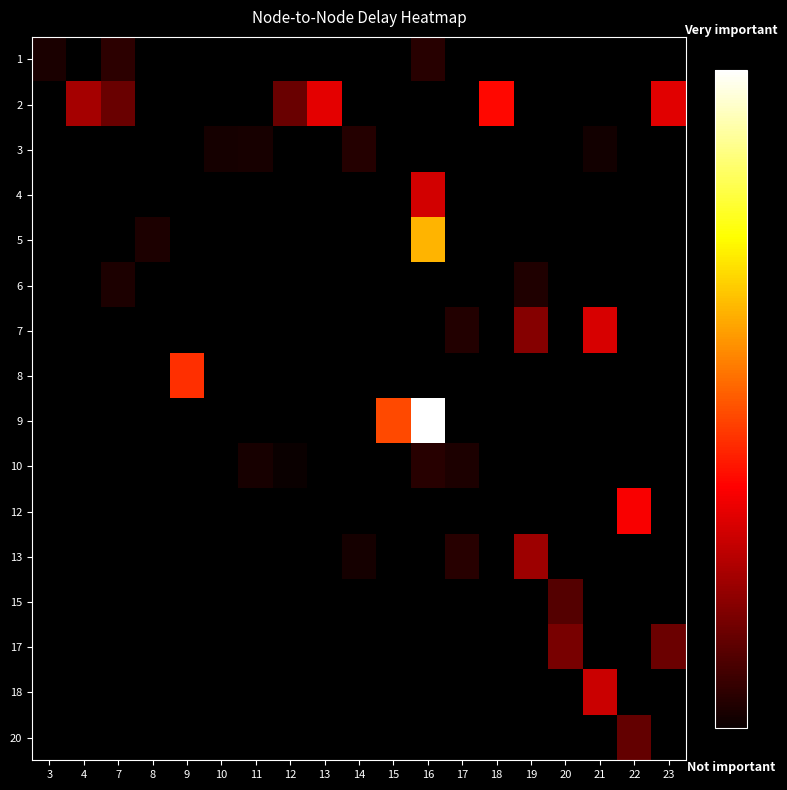

Count the number of data series in this chart.

16